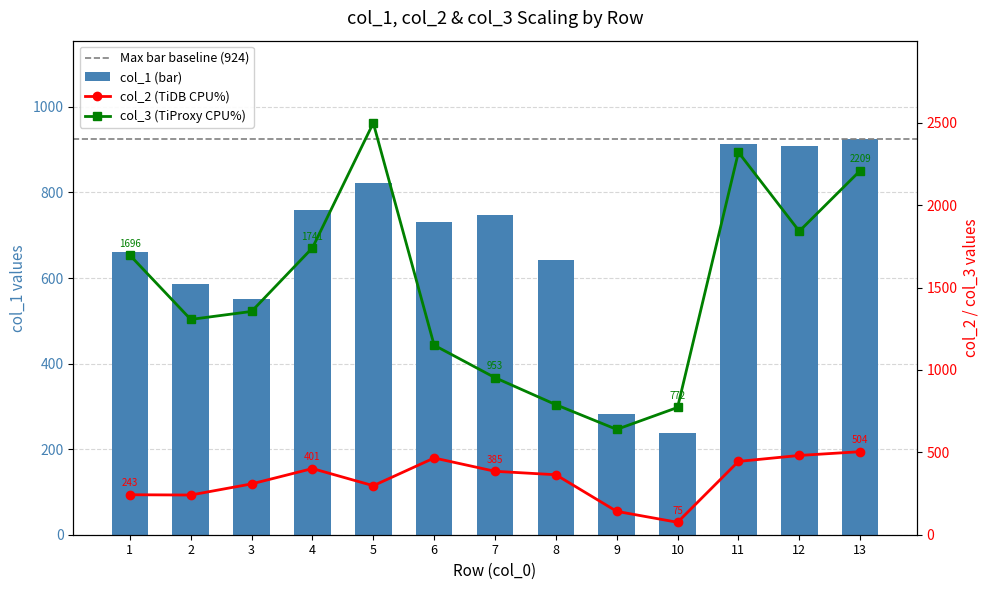

Which series has the widest spread of values?

col_3